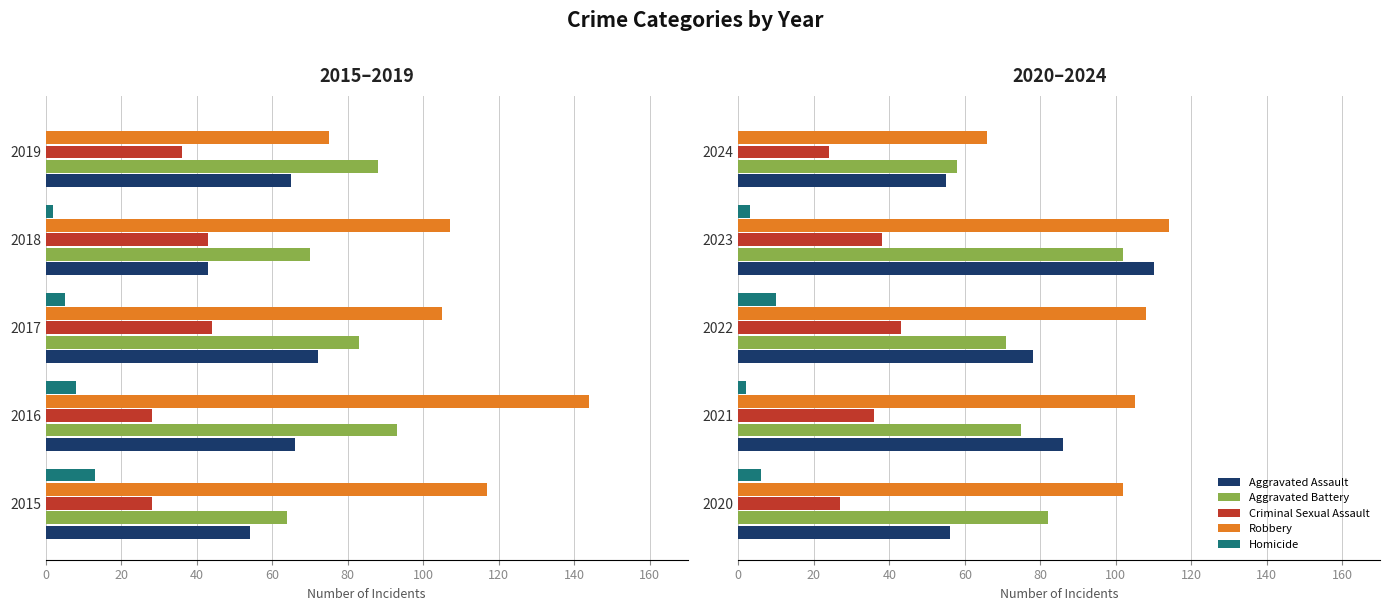

Between 2020 and 2021, which is larger?

2021